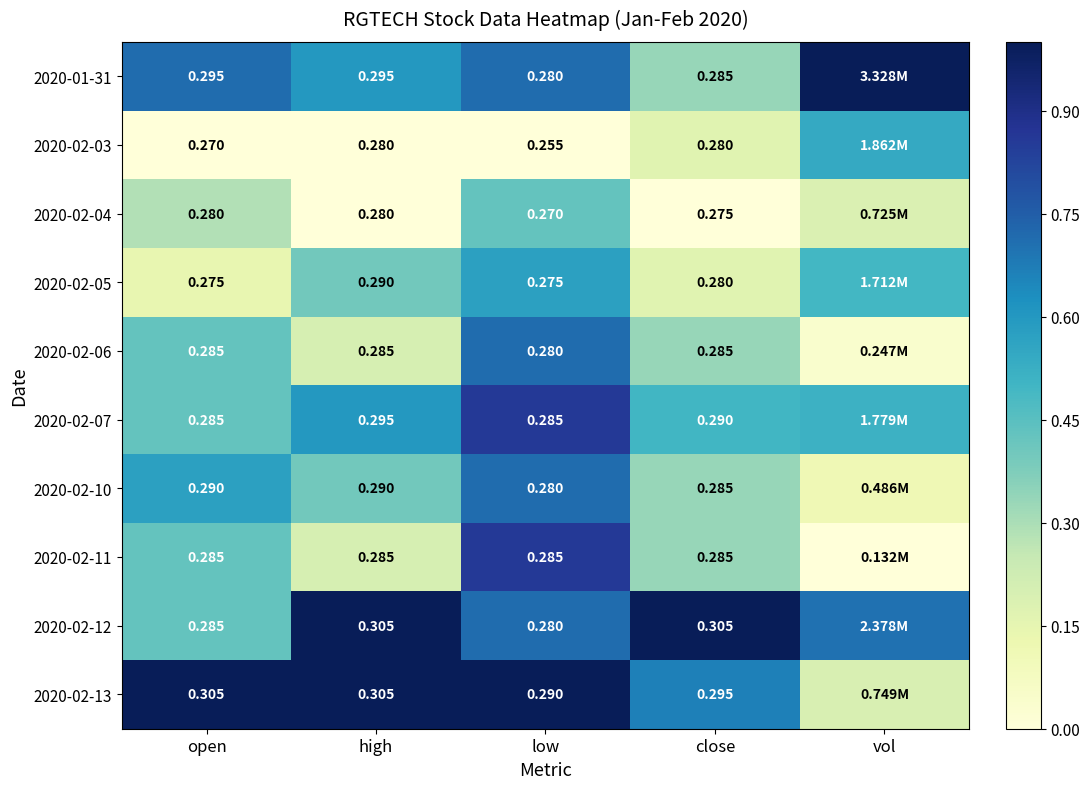

Is the value of 2020-02-07 at close greater than the value of 2020-02-13 at close?

No